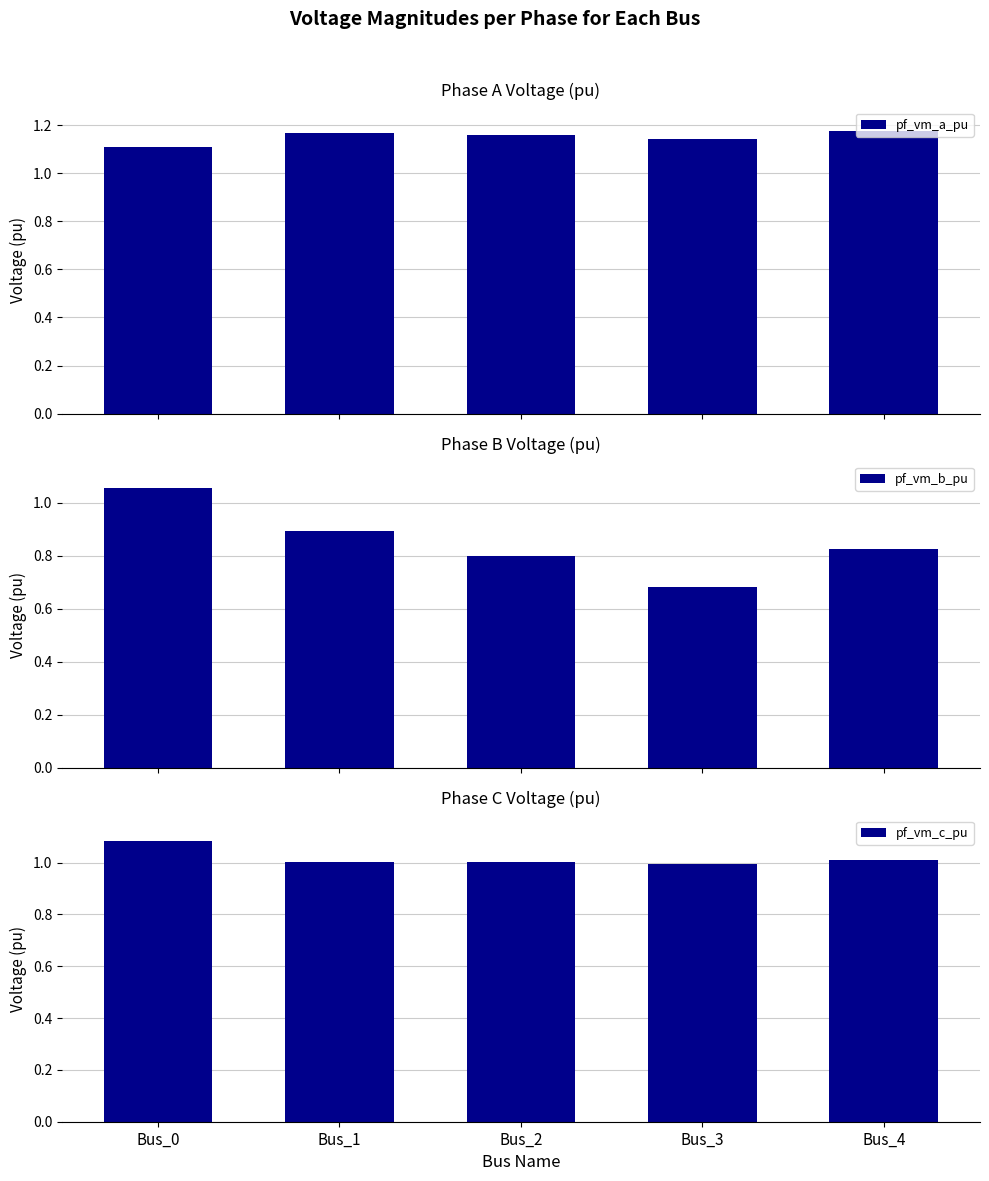

Where is pf_vm_c_pu nearest to the value 1?

Bus_2